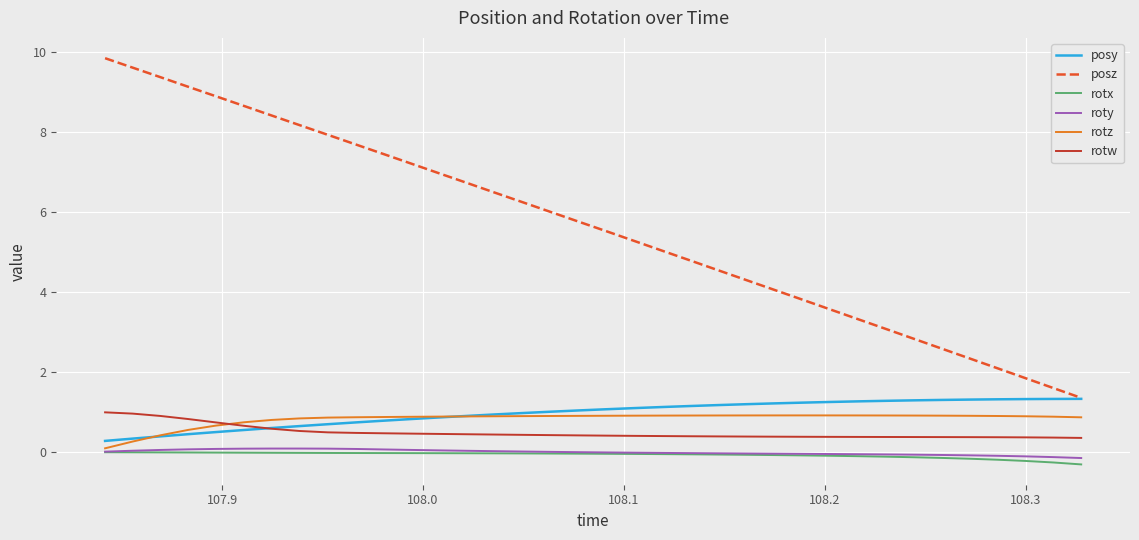

Which series has the largest total across all categories?

posz